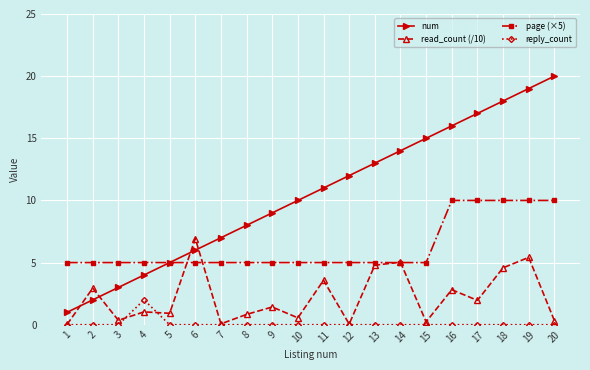

What is the minimum value for num?

1.0